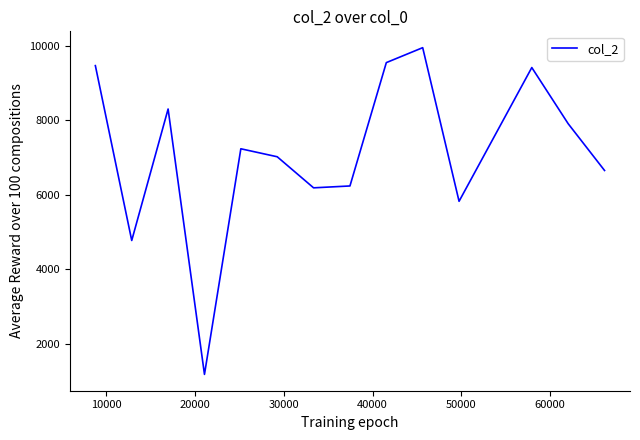

What is the difference between the maximum and minimum values?

8766.0